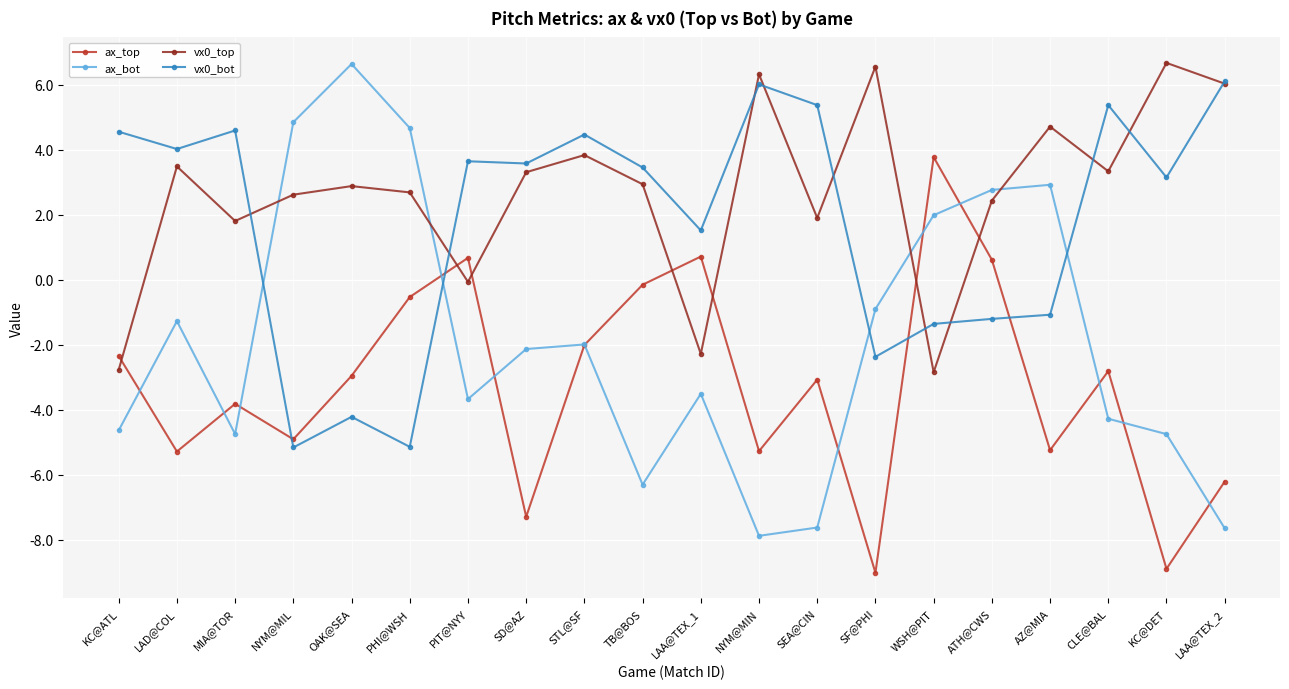

Is it true that vx0_bot equals 1.6 at TB@BOS?

False